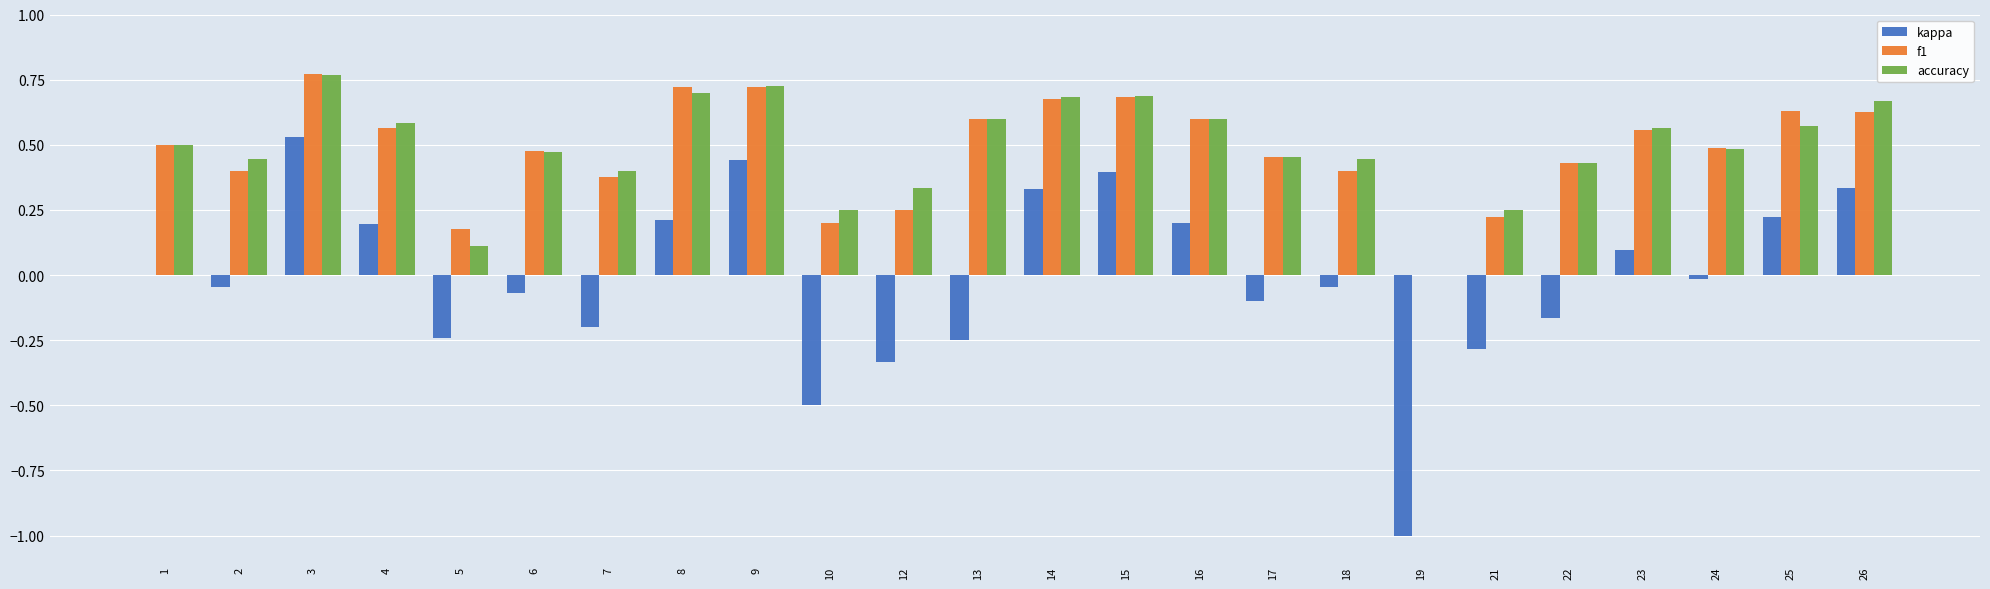

What is the sum of all f1 values?

11.5